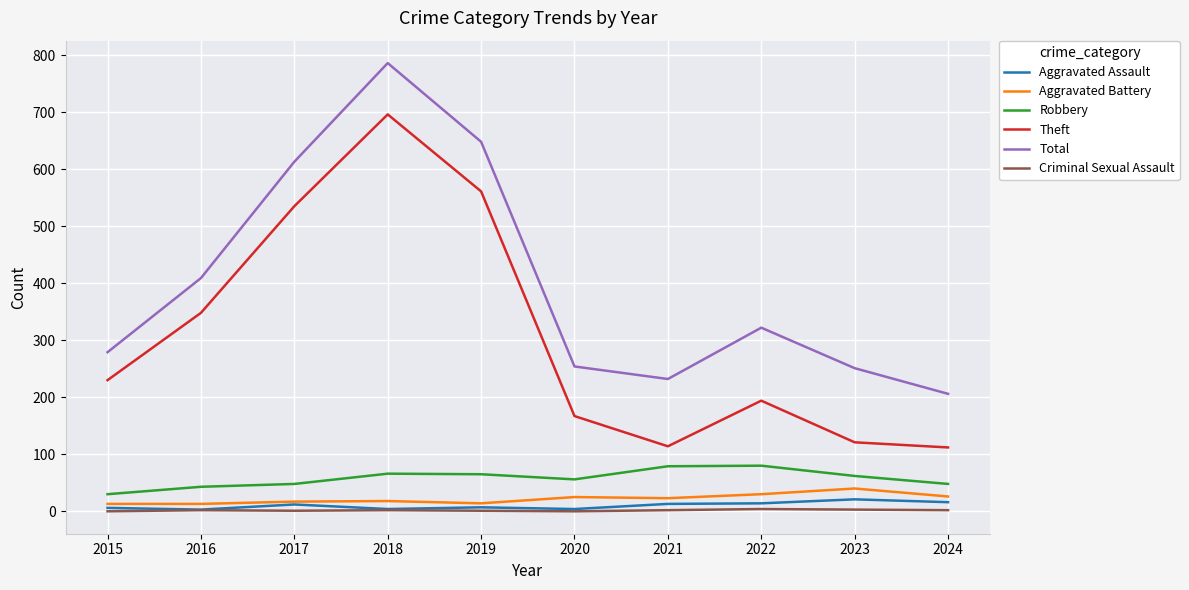

At which category does Aggravated Assault reach its first local peak?

2017